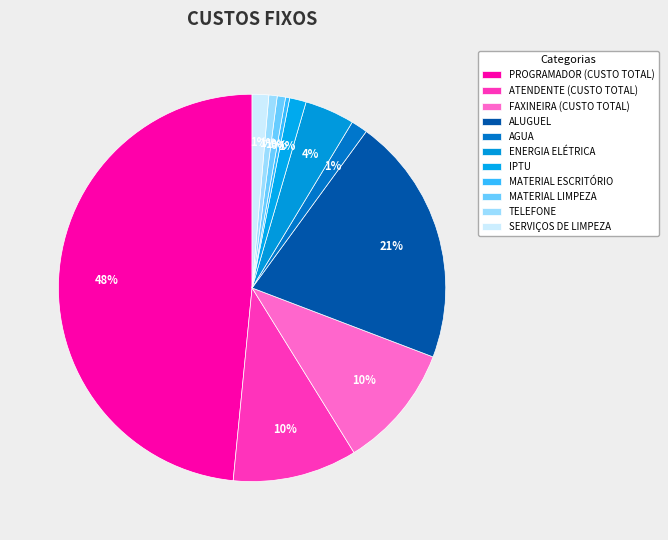

To the nearest percent, what is the average slice percentage?

9%